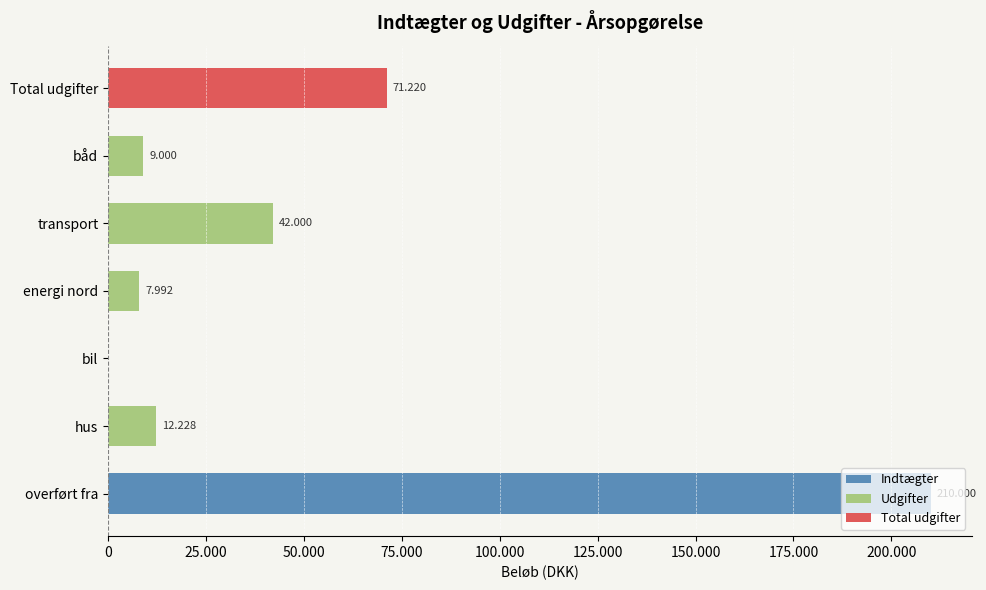

Which series changed the most between energi nord and transport?

Udgifter